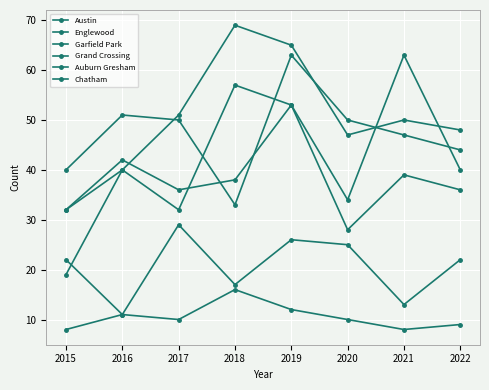

True or false: Chatham and Grand Crossing cross at least once.

False